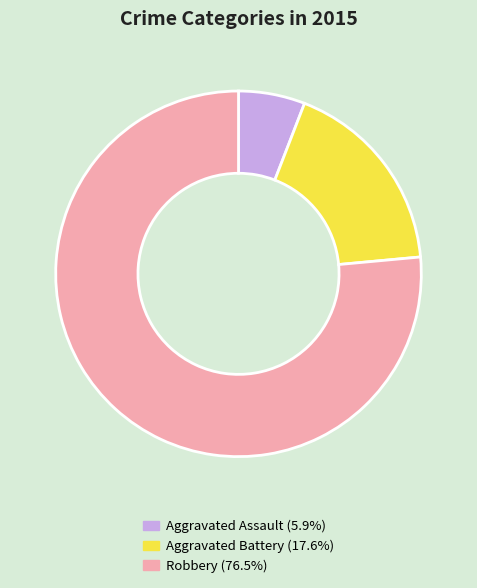

Does Aggravated Battery account for over 50% of the chart?

No